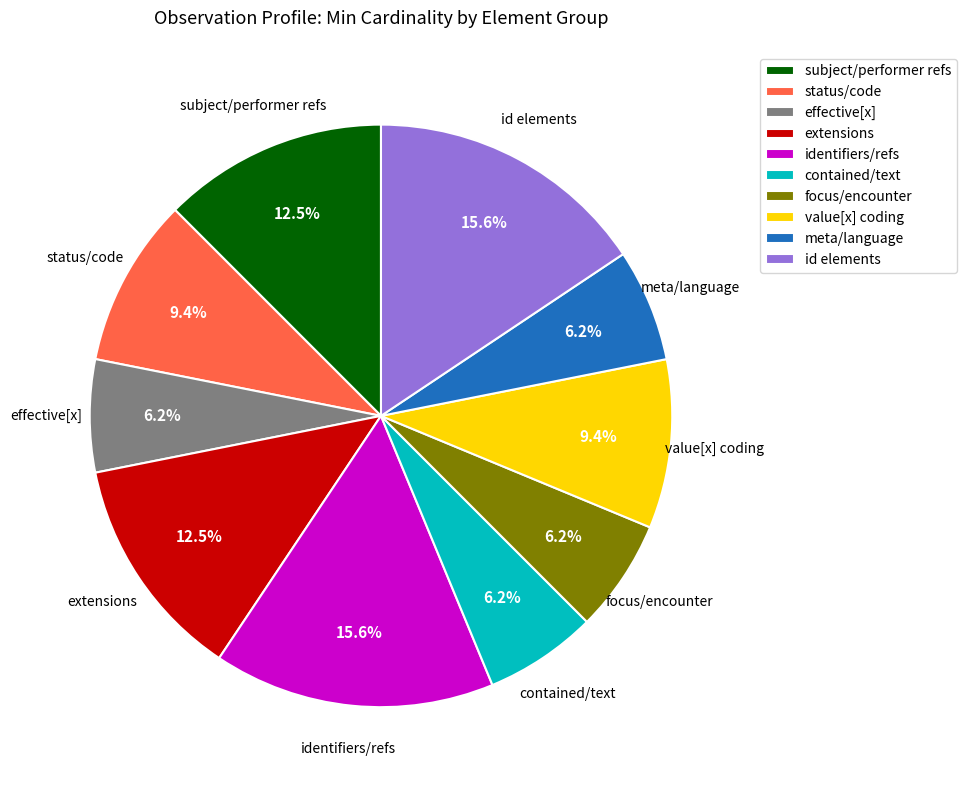

Approximately how many times larger is the value at value[x] coding compared to effective[x]?

1.5